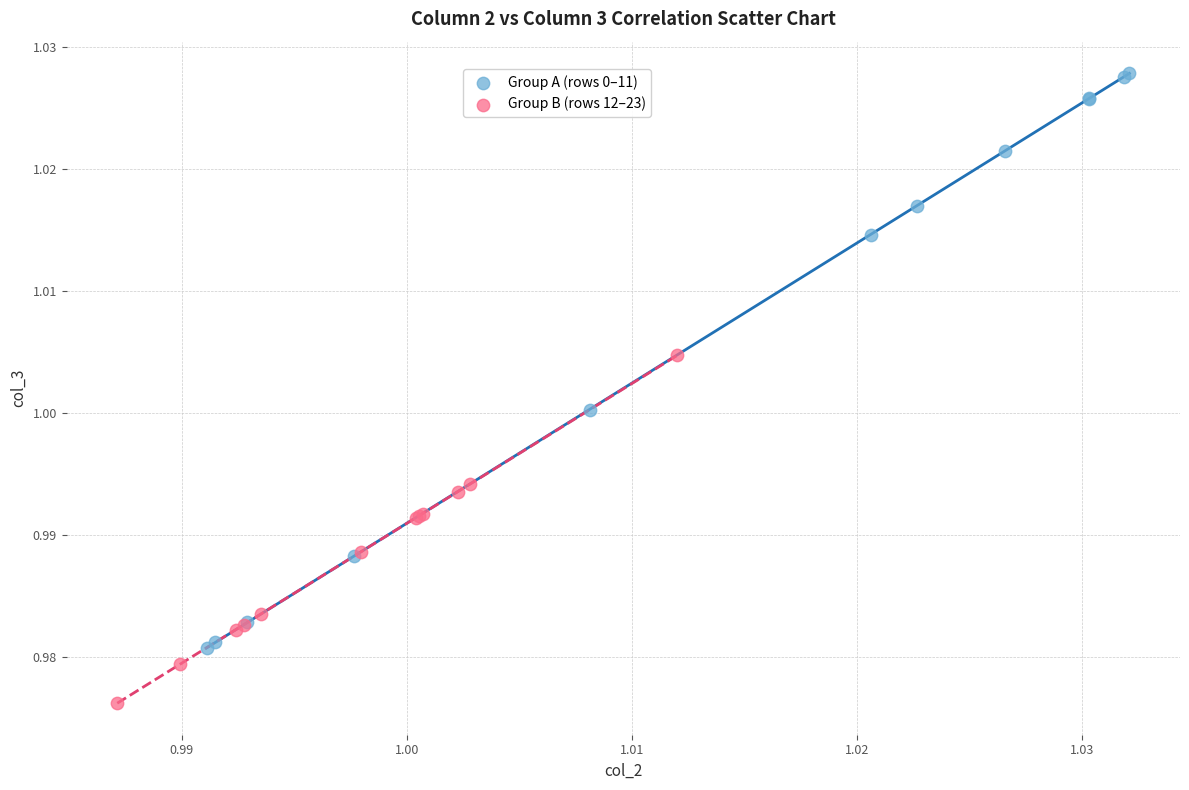

Which series reaches the maximum Y coordinate?

Group A (rows 0–11)